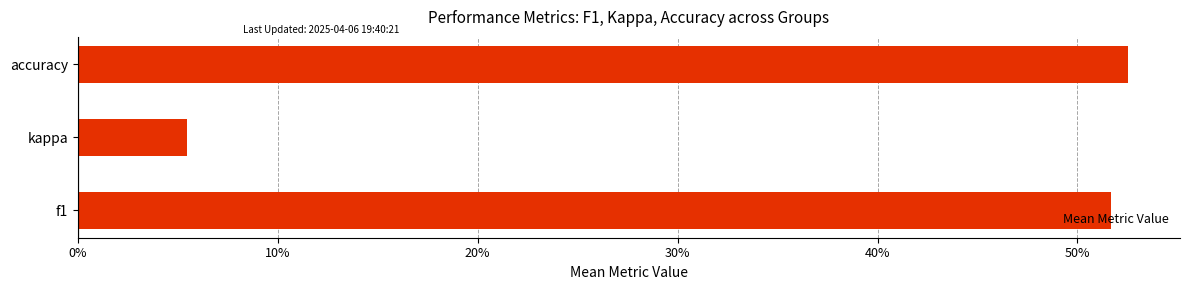

Does the chart contain any negative values?

No